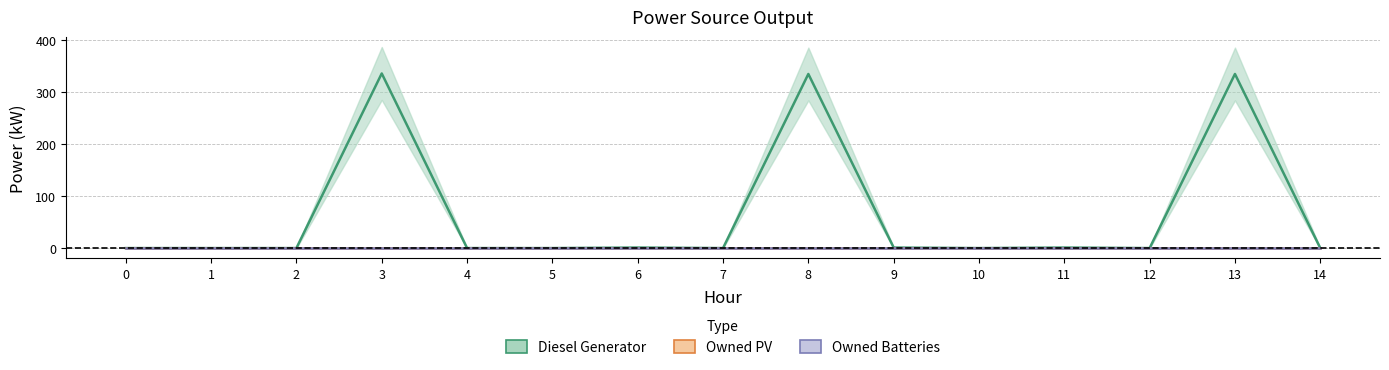

What is the difference between the second highest and second lowest values in the Diesel Generator series?

334